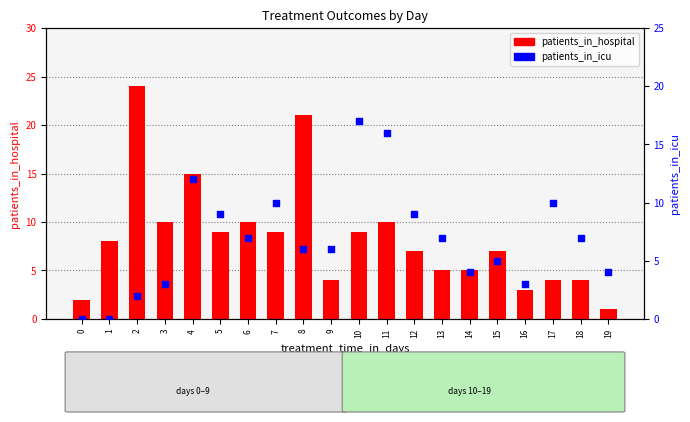

Which series reaches the maximum Y coordinate?

patients_in_hospital